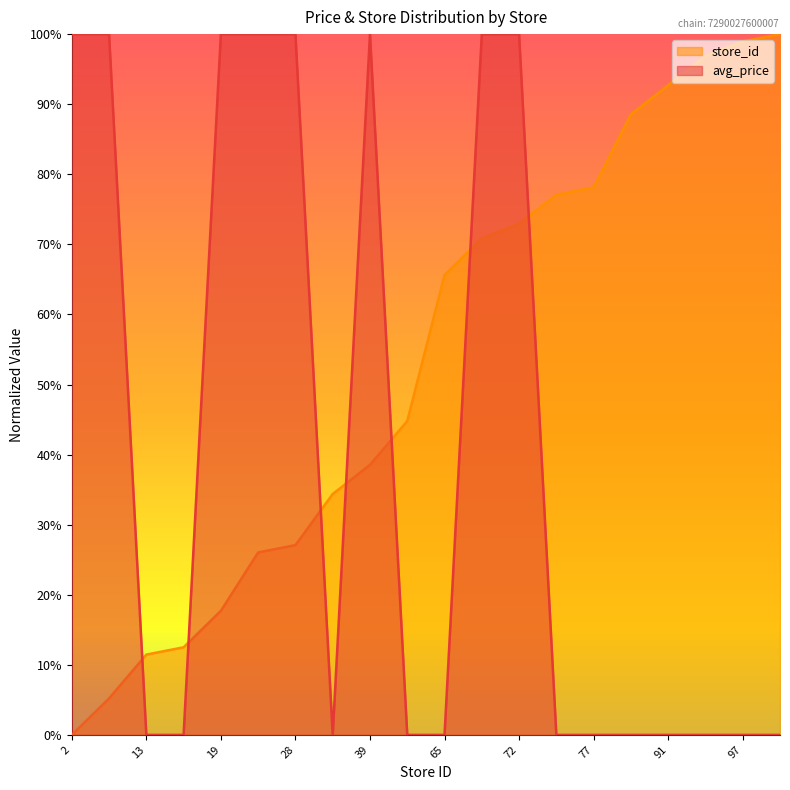

How many lines are shown in the chart?

2